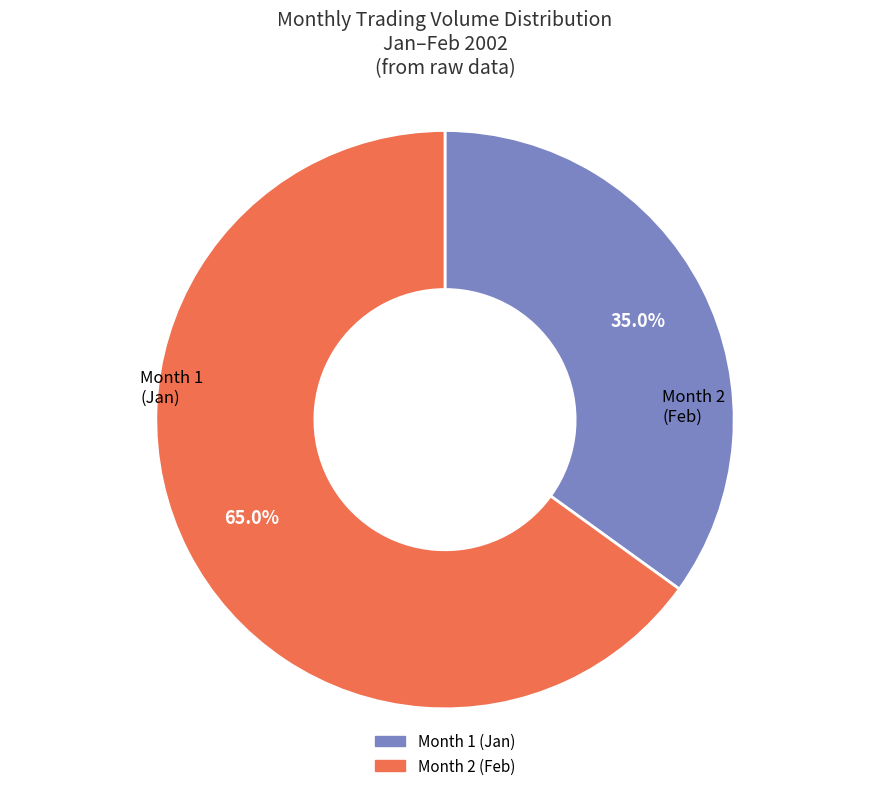

Which category accounts for the majority?

Month 2